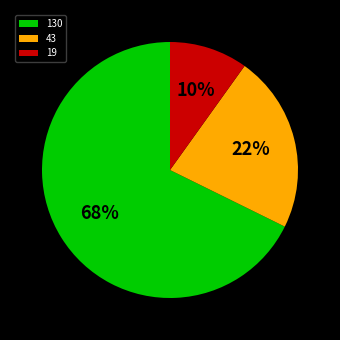

What is the largest slice in the pie chart?

130